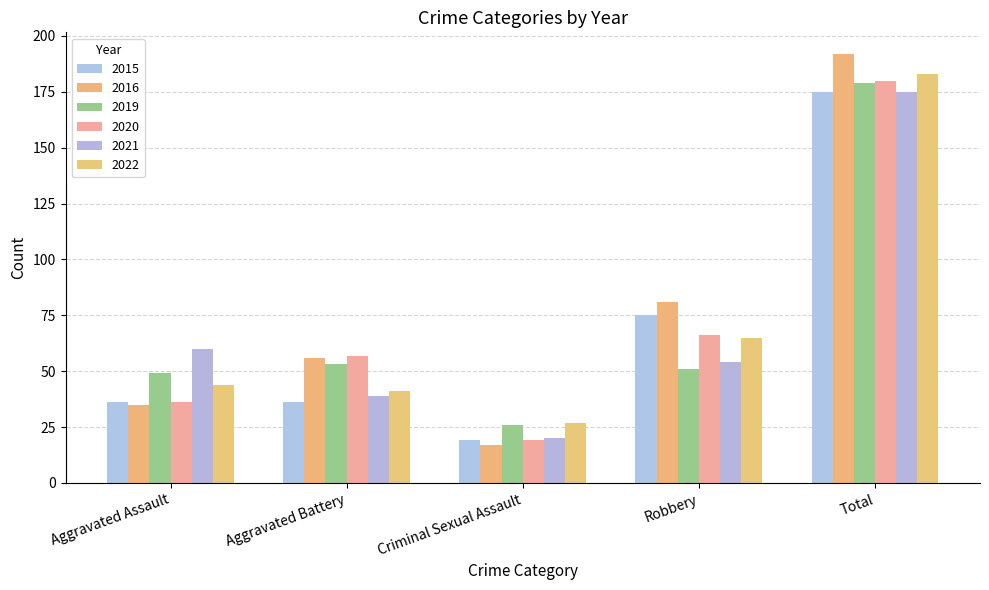

What is the greatest value displayed?

192